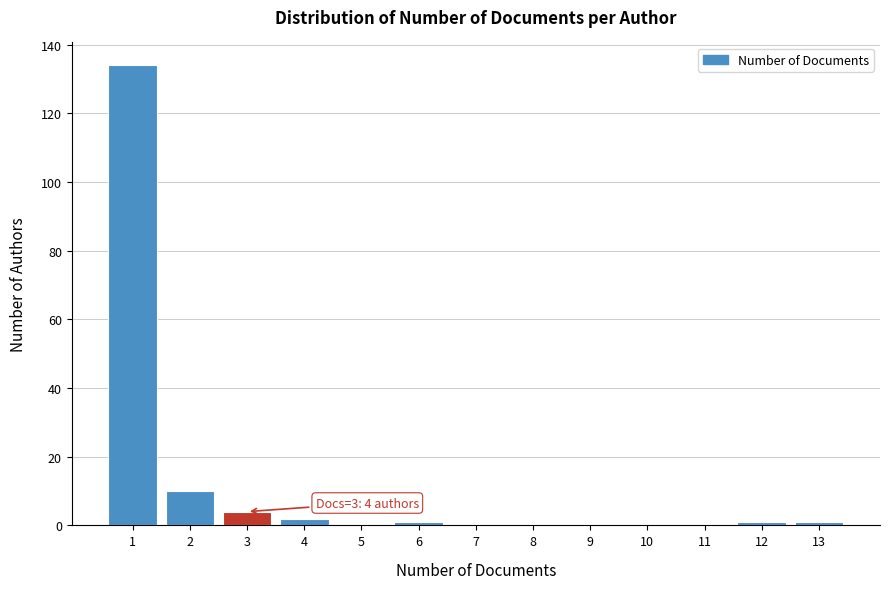

Reading left to right, extract all data points from this chart.

1=134	2=10	3=4	4=2	5=0	6=1	7=0	8=0	9=0	10=0	11=0	12=1	13=1